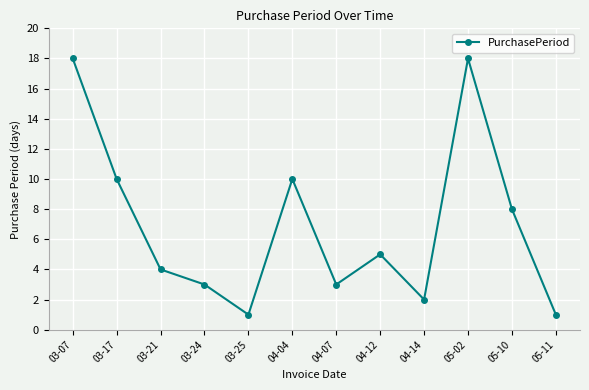

How many interior local valleys (lower than both neighbors) does the data have?

3